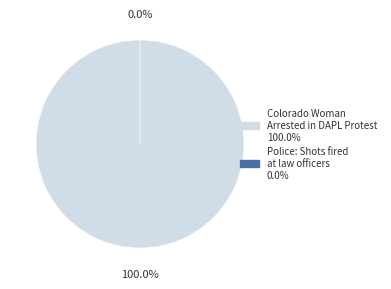

Which category has the smallest portion of the pie?

Police: Shots fired at law officers